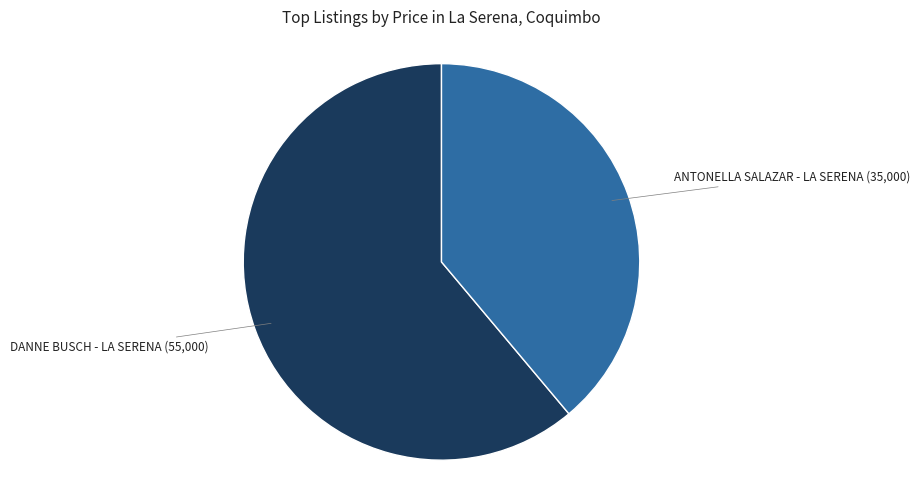

Is there a majority slice in this chart?

Yes